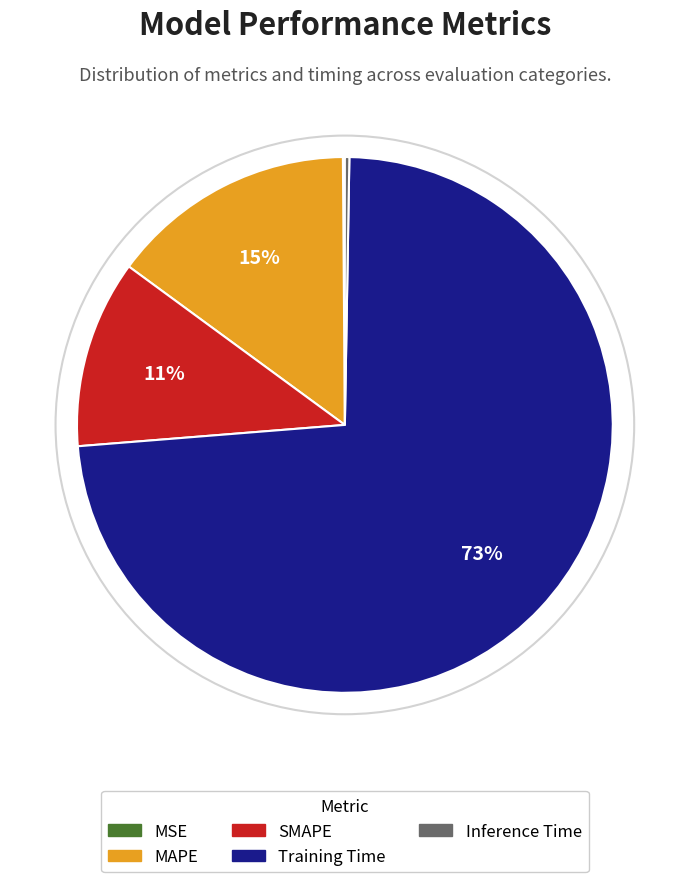

True or false: Training Time accounts for 65% of the total.

False